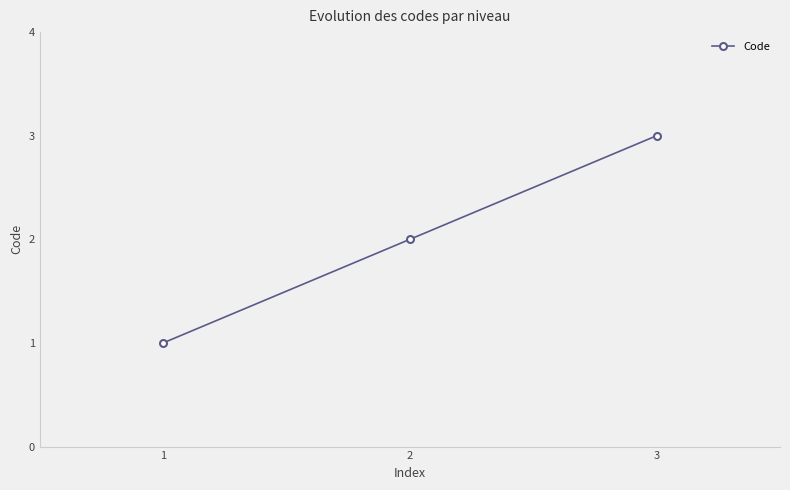

At which category does the chart reach its minimum across all series?

1